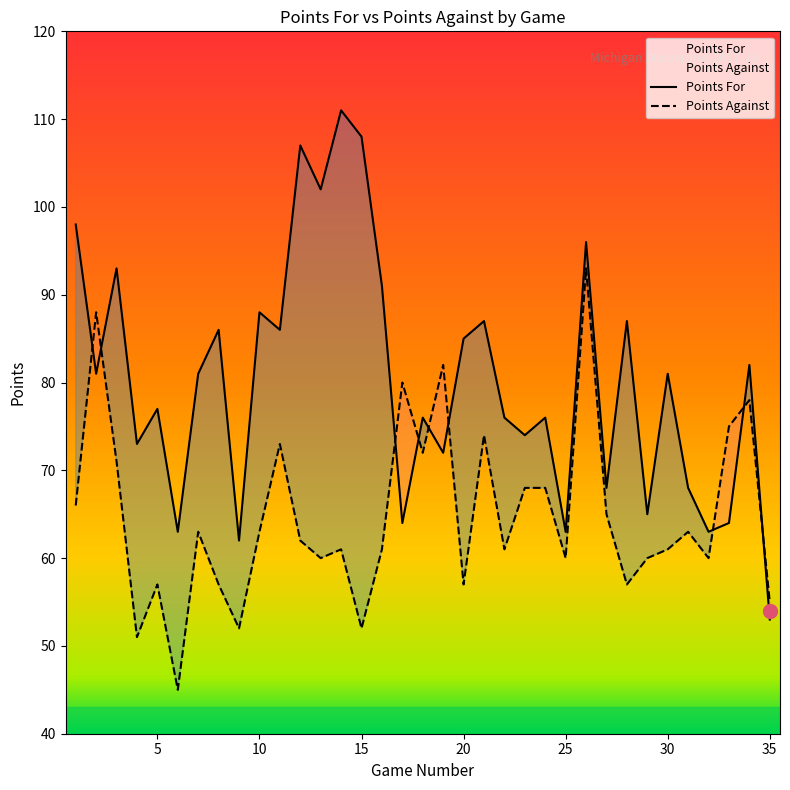

Where is Points Against nearest to the value 69?

23